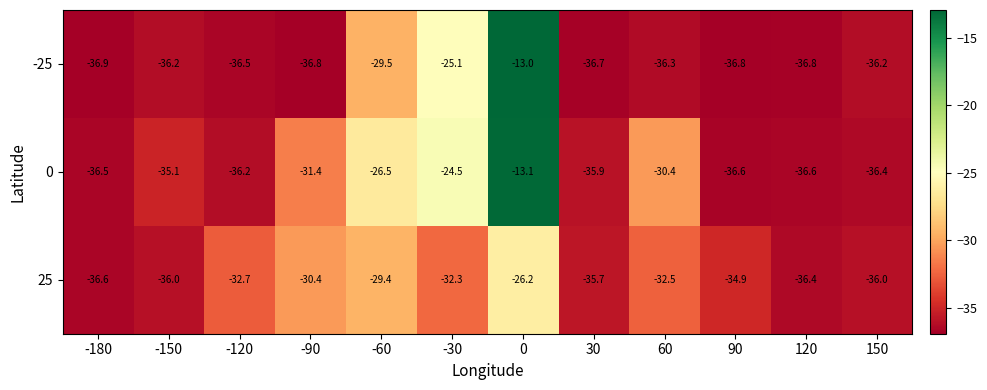

What is the difference between the second highest and second lowest values in the 25 series?

7.0